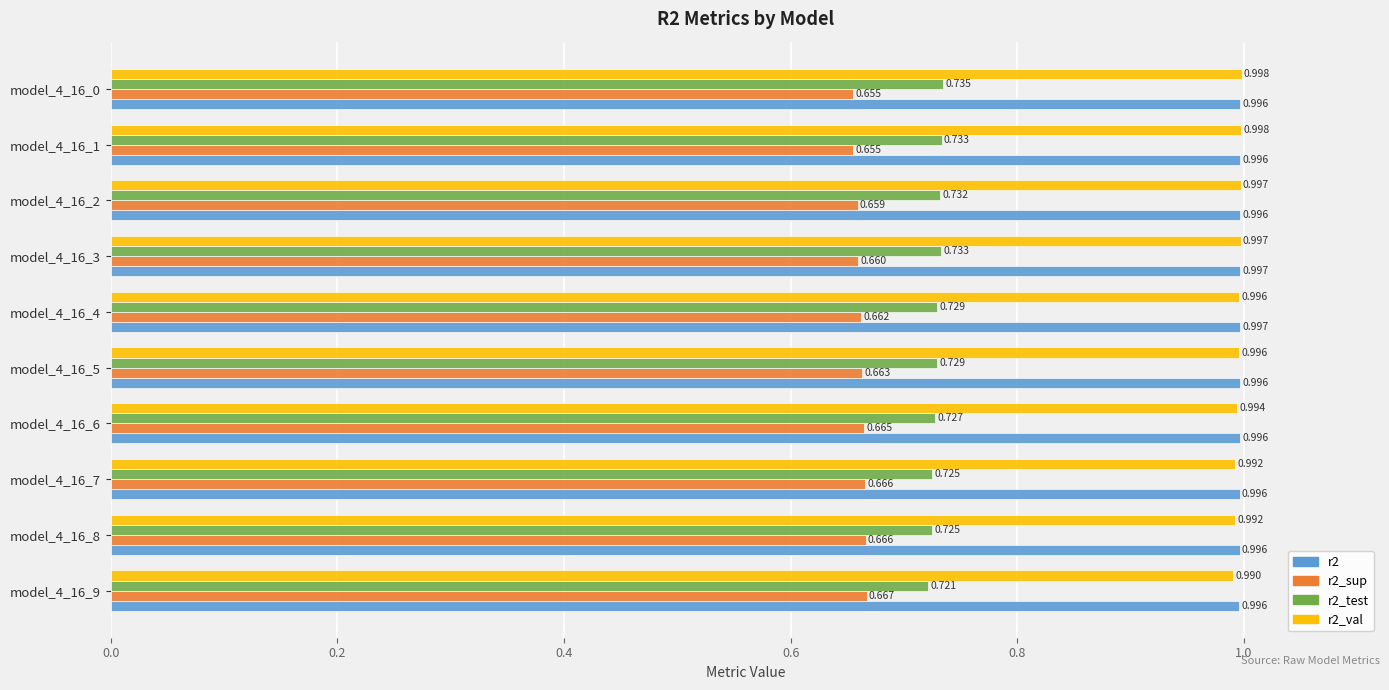

What is the greatest value displayed?

1.0